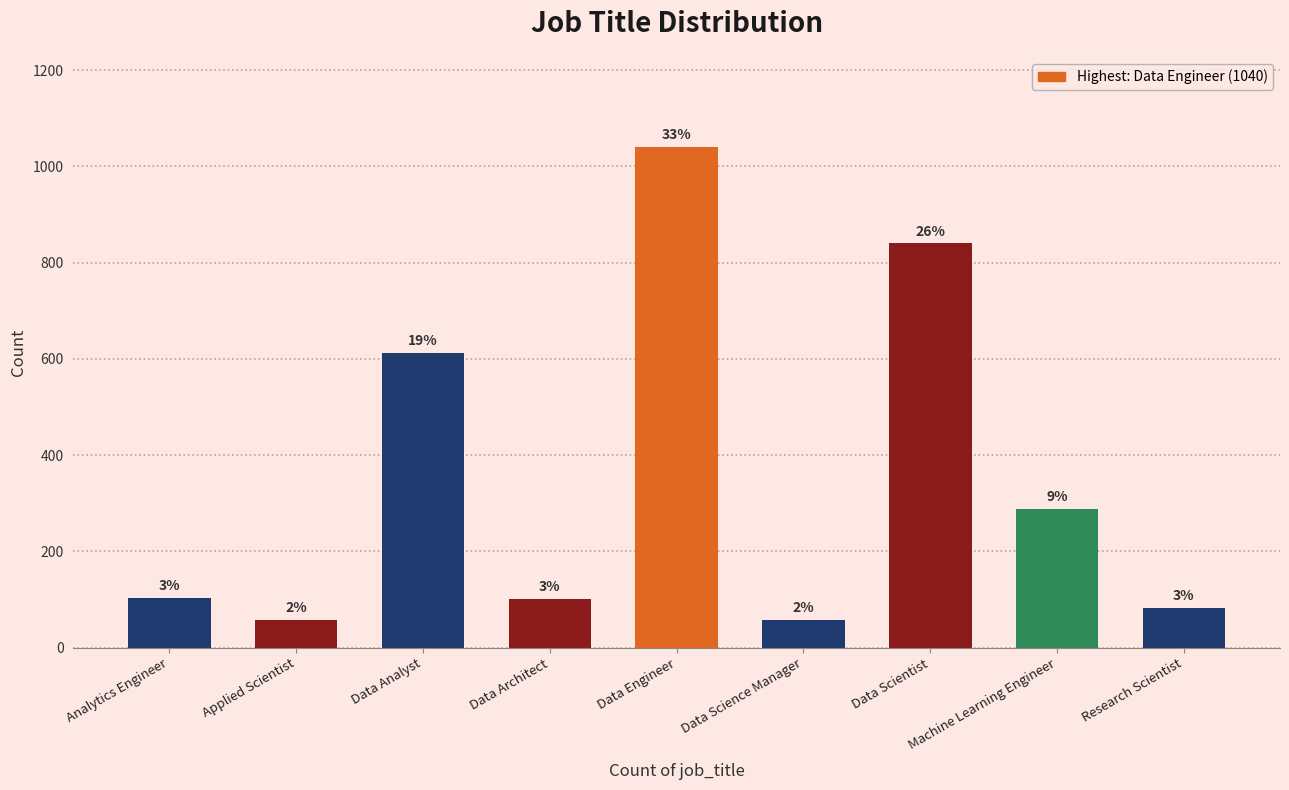

Between Data Architect and Data Science Manager, which is larger?

Data Architect